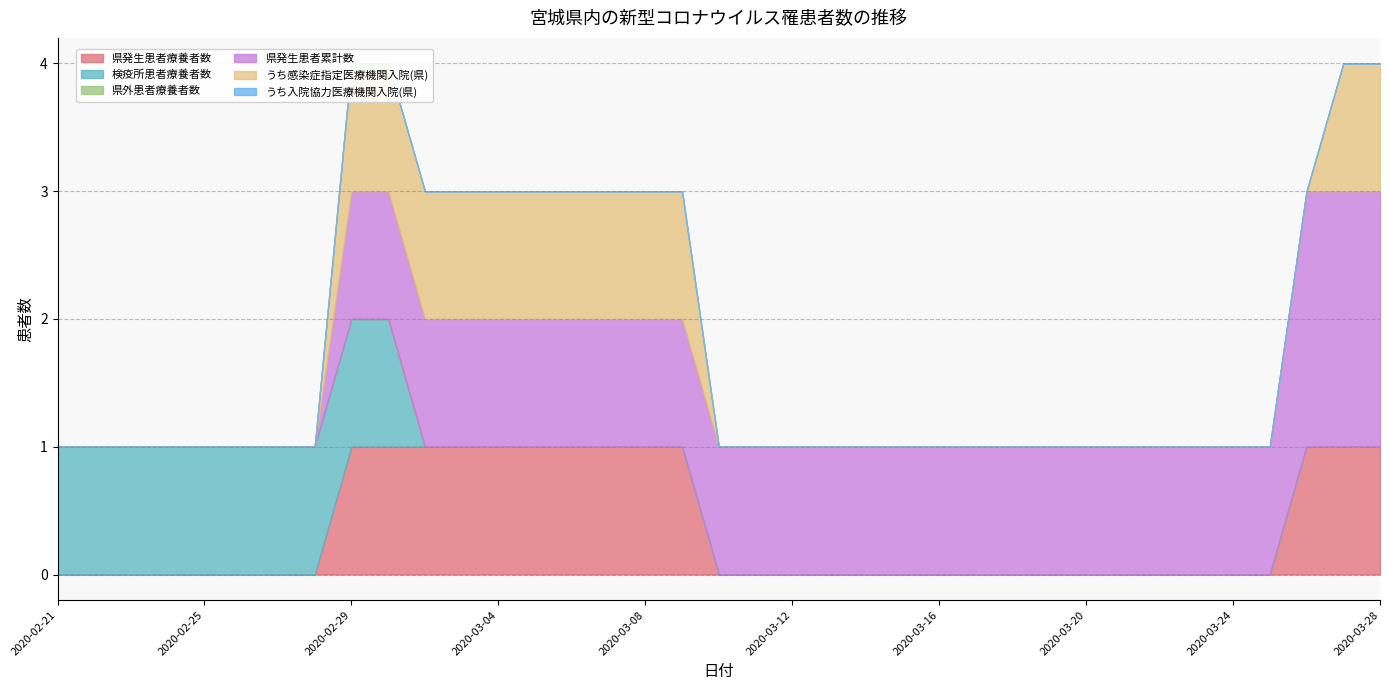

Reading right to left, list all the values displayed in this chart.

県発生患者療養者数: 2020-03-28=1	2020-03-27=1	2020-03-26=1	2020-03-25=0	2020-03-24=0	2020-03-23=0	2020-03-22=0	2020-03-21=0	2020-03-20=0	2020-03-19=0	2020-03-18=0	2020-03-17=0	2020-03-16=0	2020-03-15=0	2020-03-14=0	2020-03-13=0	2020-03-12=0	2020-03-11=0	2020-03-10=0	2020-03-09=1	2020-03-08=1	2020-03-07=1	2020-03-06=1	2020-03-05=1	2020-03-04=1	2020-03-03=1	2020-03-02=1	2020-03-01=1	2020-02-29=1	2020-02-28=0	2020-02-27=0	2020-02-26=0	2020-02-25=0	2020-02-24=0	2020-02-23=0	2020-02-22=0	2020-02-21=0
検疫所患者療養者数: 2020-03-28=0	2020-03-27=0	2020-03-26=0	2020-03-25=0	2020-03-24=0	2020-03-23=0	2020-03-22=0	2020-03-21=0	2020-03-20=0	2020-03-19=0	2020-03-18=0	2020-03-17=0	2020-03-16=0	2020-03-15=0	2020-03-14=0	2020-03-13=0	2020-03-12=0	2020-03-11=0	2020-03-10=0	2020-03-09=0	2020-03-08=0	2020-03-07=0	2020-03-06=0	2020-03-05=0	2020-03-04=0	2020-03-03=0	2020-03-02=0	2020-03-01=1	2020-02-29=1	2020-02-28=1	2020-02-27=1	2020-02-26=1	2020-02-25=1	2020-02-24=1	2020-02-23=1	2020-02-22=1	2020-02-21=1
県外患者療養者数: 2020-03-28=0	2020-03-27=0	2020-03-26=0	2020-03-25=0	2020-03-24=0	2020-03-23=0	2020-03-22=0	2020-03-21=0	2020-03-20=0	2020-03-19=0	2020-03-18=0	2020-03-17=0	2020-03-16=0	2020-03-15=0	2020-03-14=0	2020-03-13=0	2020-03-12=0	2020-03-11=0	2020-03-10=0	2020-03-09=0	2020-03-08=0	2020-03-07=0	2020-03-06=0	2020-03-05=0	2020-03-04=0	2020-03-03=0	2020-03-02=0	2020-03-01=0	2020-02-29=0	2020-02-28=0	2020-02-27=0	2020-02-26=0	2020-02-25=0	2020-02-24=0	2020-02-23=0	2020-02-22=0	2020-02-21=0
県発生患者累計数: 2020-03-28=2	2020-03-27=2	2020-03-26=2	2020-03-25=1	2020-03-24=1	2020-03-23=1	2020-03-22=1	2020-03-21=1	2020-03-20=1	2020-03-19=1	2020-03-18=1	2020-03-17=1	2020-03-16=1	2020-03-15=1	2020-03-14=1	2020-03-13=1	2020-03-12=1	2020-03-11=1	2020-03-10=1	2020-03-09=1	2020-03-08=1	2020-03-07=1	2020-03-06=1	2020-03-05=1	2020-03-04=1	2020-03-03=1	2020-03-02=1	2020-03-01=1	2020-02-29=1	2020-02-28=0	2020-02-27=0	2020-02-26=0	2020-02-25=0	2020-02-24=0	2020-02-23=0	2020-02-22=0	2020-02-21=0
うち感染症指定医療機関入院(県): 2020-03-28=1	2020-03-27=1	2020-03-26=0	2020-03-25=0	2020-03-24=0	2020-03-23=0	2020-03-22=0	2020-03-21=0	2020-03-20=0	2020-03-19=0	2020-03-18=0	2020-03-17=0	2020-03-16=0	2020-03-15=0	2020-03-14=0	2020-03-13=0	2020-03-12=0	2020-03-11=0	2020-03-10=0	2020-03-09=1	2020-03-08=1	2020-03-07=1	2020-03-06=1	2020-03-05=1	2020-03-04=1	2020-03-03=1	2020-03-02=1	2020-03-01=1	2020-02-29=1	2020-02-28=0	2020-02-27=0	2020-02-26=0	2020-02-25=0	2020-02-24=0	2020-02-23=0	2020-02-22=0	2020-02-21=0
うち入院協力医療機関入院(県): 2020-03-28=0	2020-03-27=0	2020-03-26=0	2020-03-25=0	2020-03-24=0	2020-03-23=0	2020-03-22=0	2020-03-21=0	2020-03-20=0	2020-03-19=0	2020-03-18=0	2020-03-17=0	2020-03-16=0	2020-03-15=0	2020-03-14=0	2020-03-13=0	2020-03-12=0	2020-03-11=0	2020-03-10=0	2020-03-09=0	2020-03-08=0	2020-03-07=0	2020-03-06=0	2020-03-05=0	2020-03-04=0	2020-03-03=0	2020-03-02=0	2020-03-01=0	2020-02-29=0	2020-02-28=0	2020-02-27=0	2020-02-26=0	2020-02-25=0	2020-02-24=0	2020-02-23=0	2020-02-22=0	2020-02-21=0